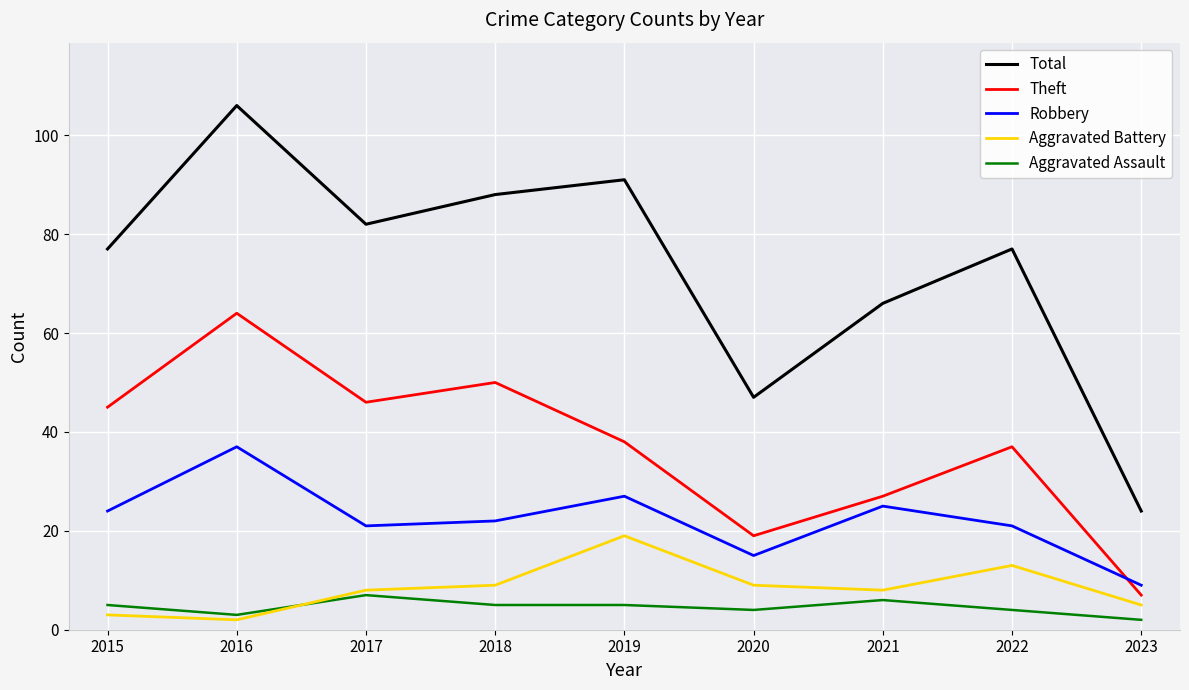

Which series has the largest total across all categories?

Total